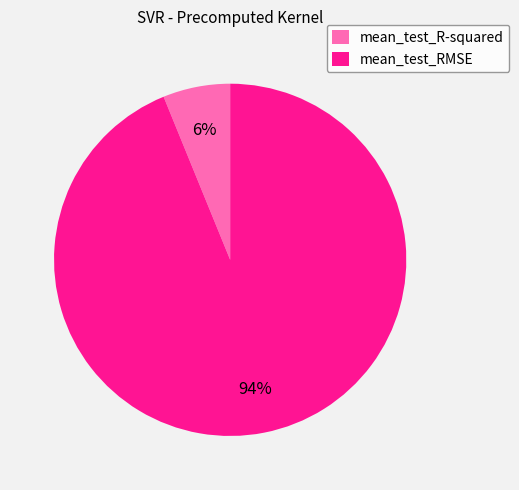

Is mean_test_R-squared the majority of the pie?

No